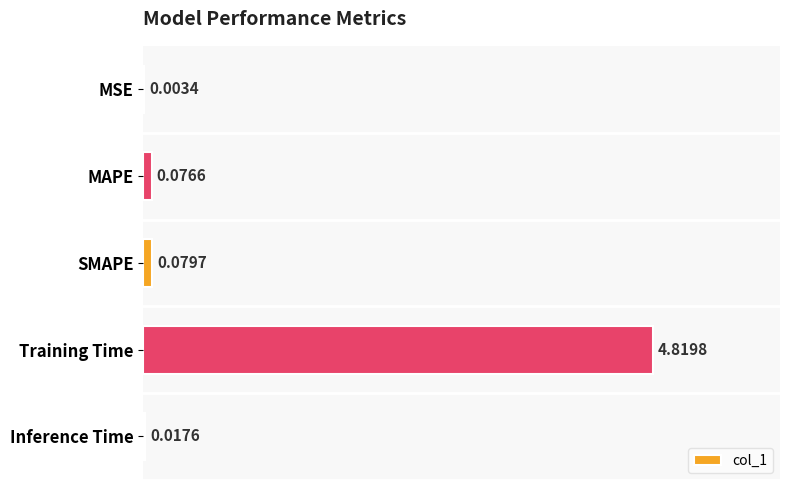

Does the chart contain stacked bars?

No